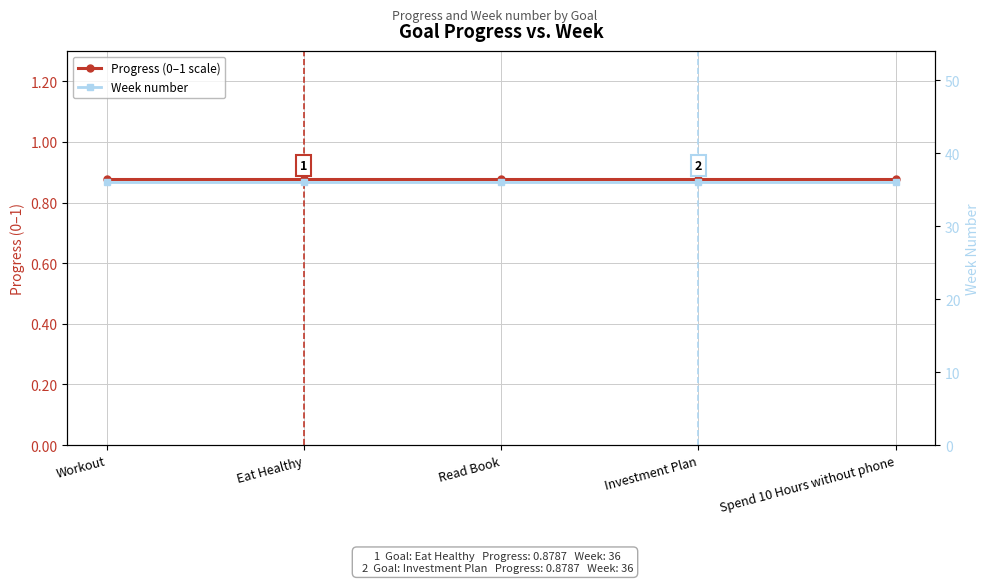

What is the minimum value for Week number?

36.0